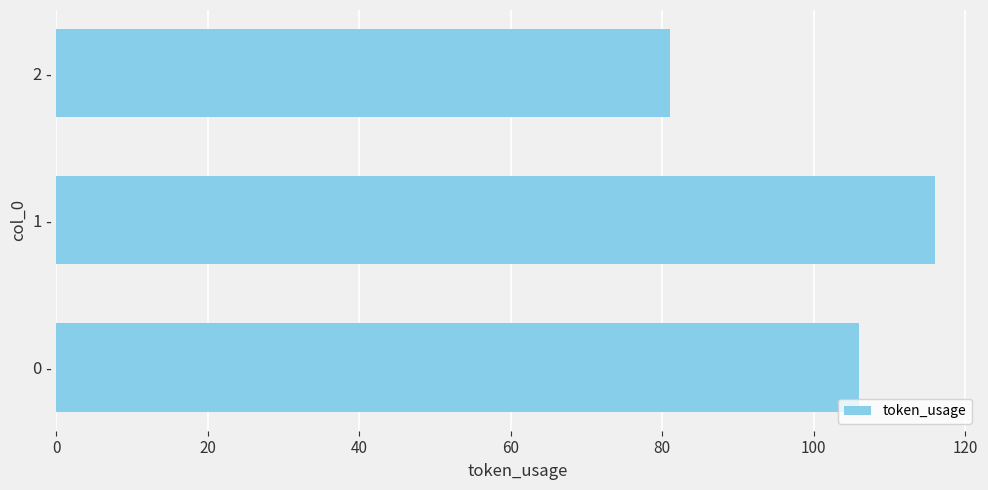

The value at 1 - is 116. True or false?

True